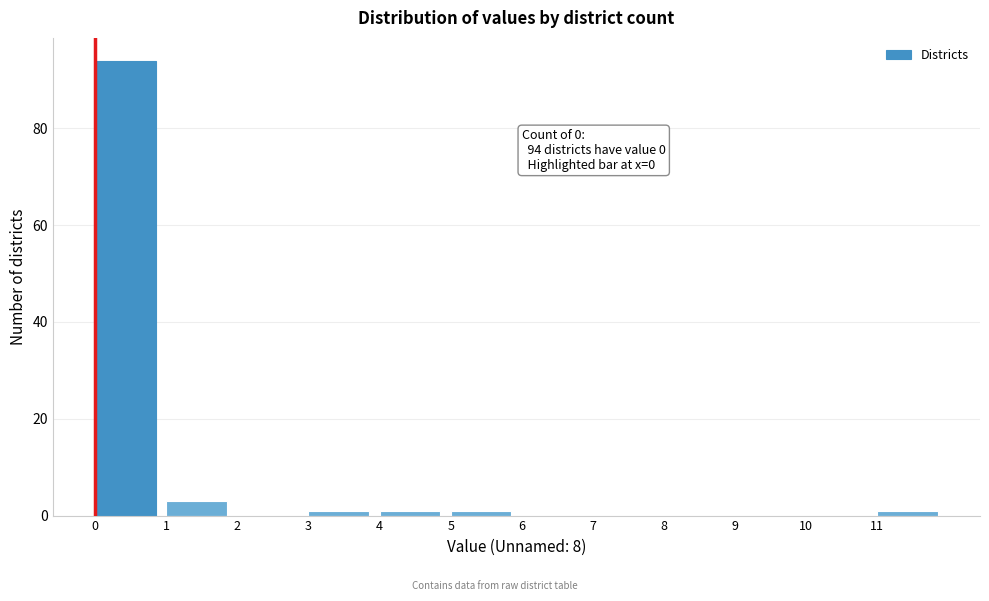

Over which range of the x-axis is the bar tallest?

0 to 1